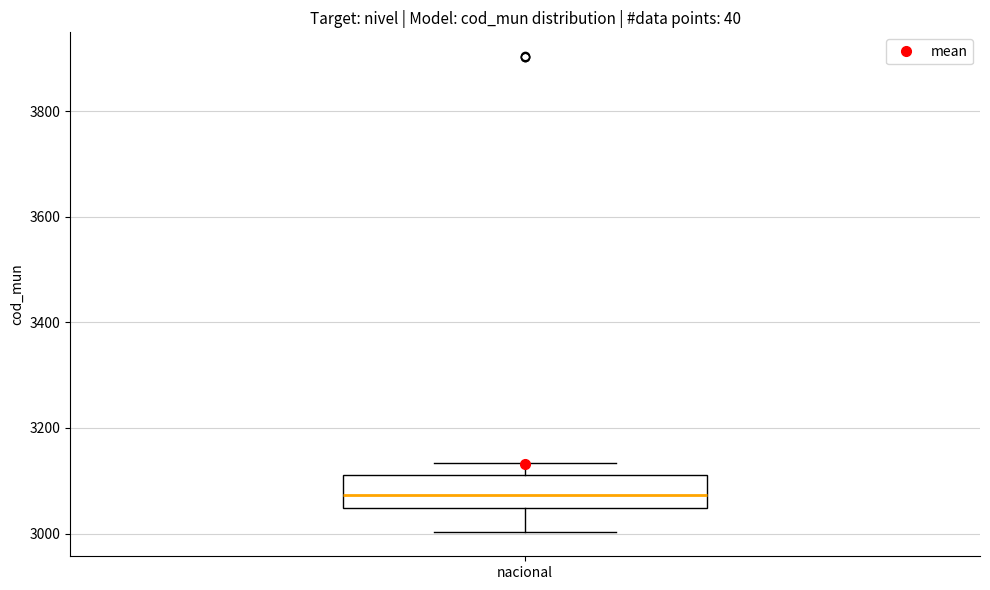

Read this box plot against the y-axis: the position of the median line, the range covered by the box, and the ends of both whiskers. The values are not printed on the chart, so give them approximately, as read against the axis.

median 3080, box 3040 to 3120, whiskers 3000 to 3140